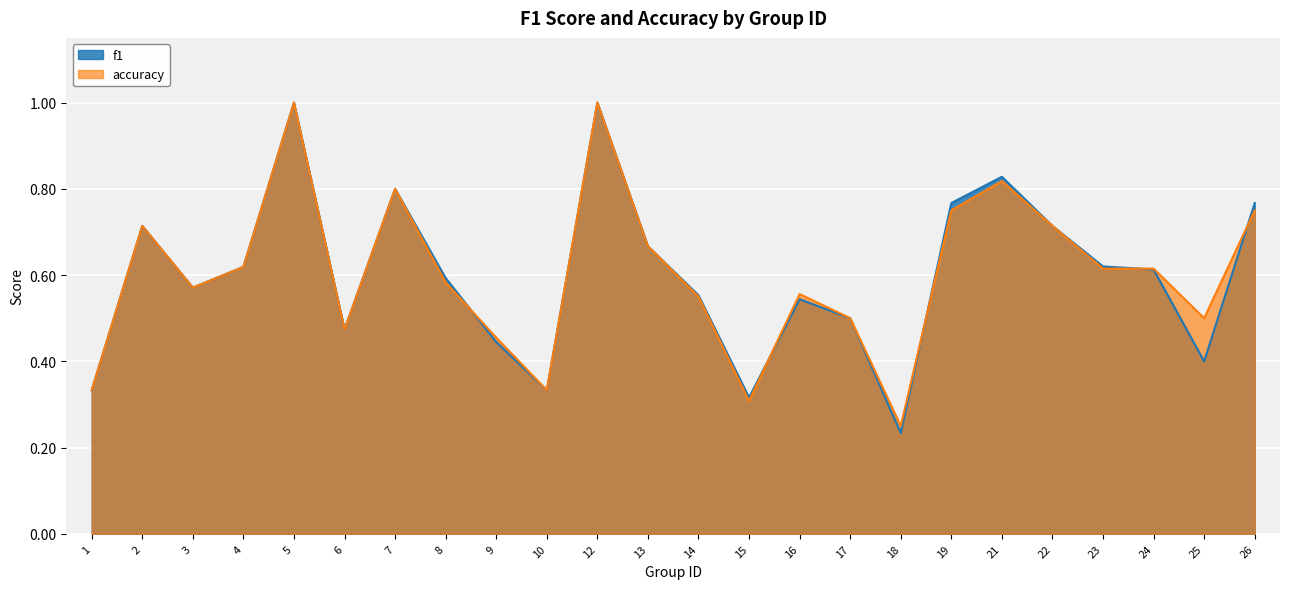

Rank the series by their average value, from highest to lowest.

accuracy, f1